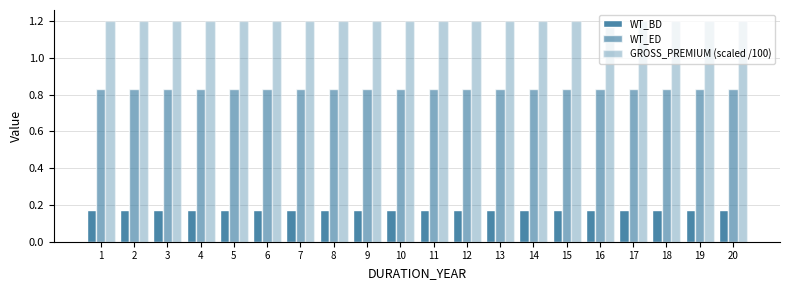

Reading right to left, extract all data points from this chart.

WT_BD: 0.2	0.2	0.2	0.2	0.2	0.2	0.2	0.2	0.2	0.2	0.2	0.2	0.2	0.2	0.2	0.2	0.2	0.2	0.2	0.2
WT_ED: 0.8	0.8	0.8	0.8	0.8	0.8	0.8	0.8	0.8	0.8	0.8	0.8	0.8	0.8	0.8	0.8	0.8	0.8	0.8	0.8
GROSS_PREMIUM (scaled /100): 1.2	1.2	1.2	1.2	1.2	1.2	1.2	1.2	1.2	1.2	1.2	1.2	1.2	1.2	1.2	1.2	1.2	1.2	1.2	1.2